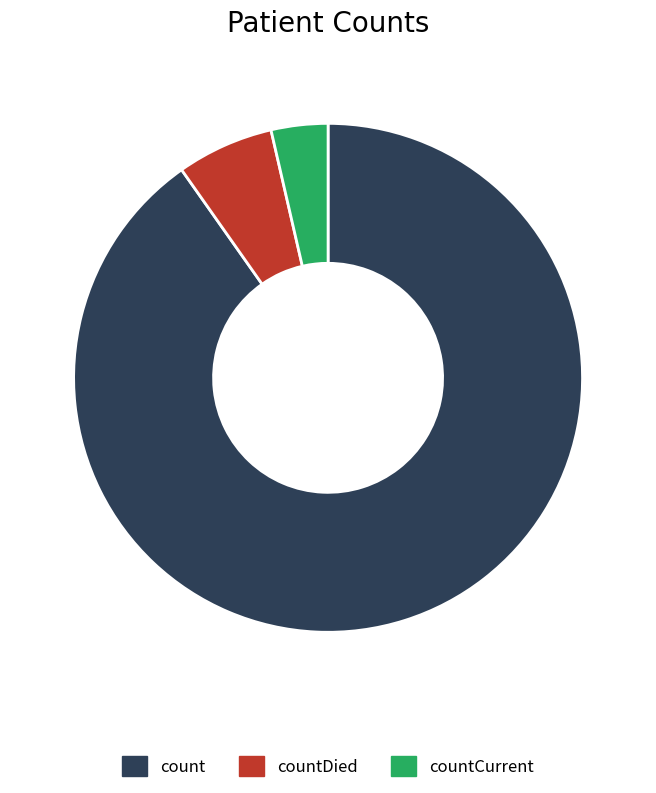

Do count and countDied together represent more than half of the pie?

Yes